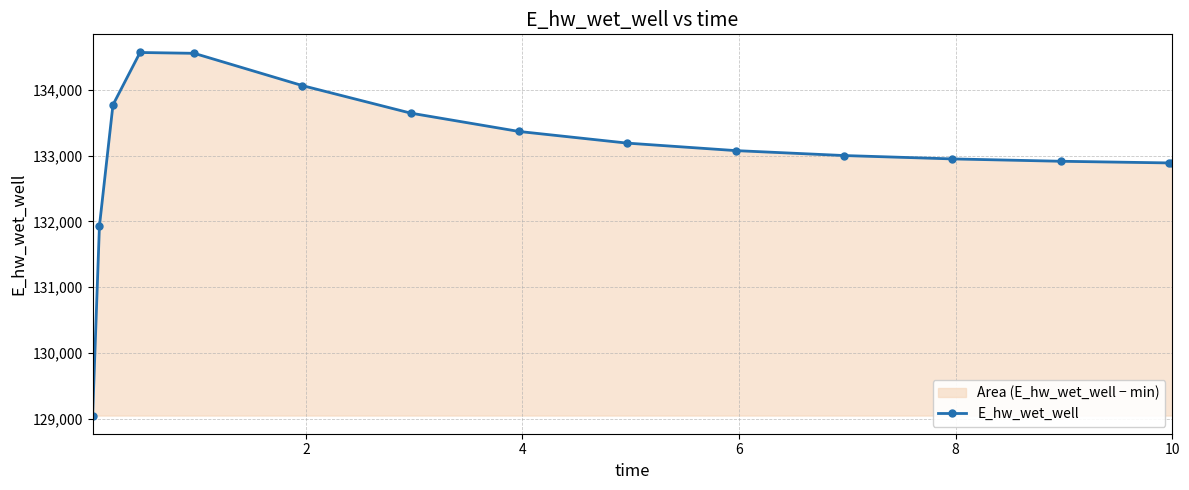

What is the difference between the second highest and minimum values?

5508.1